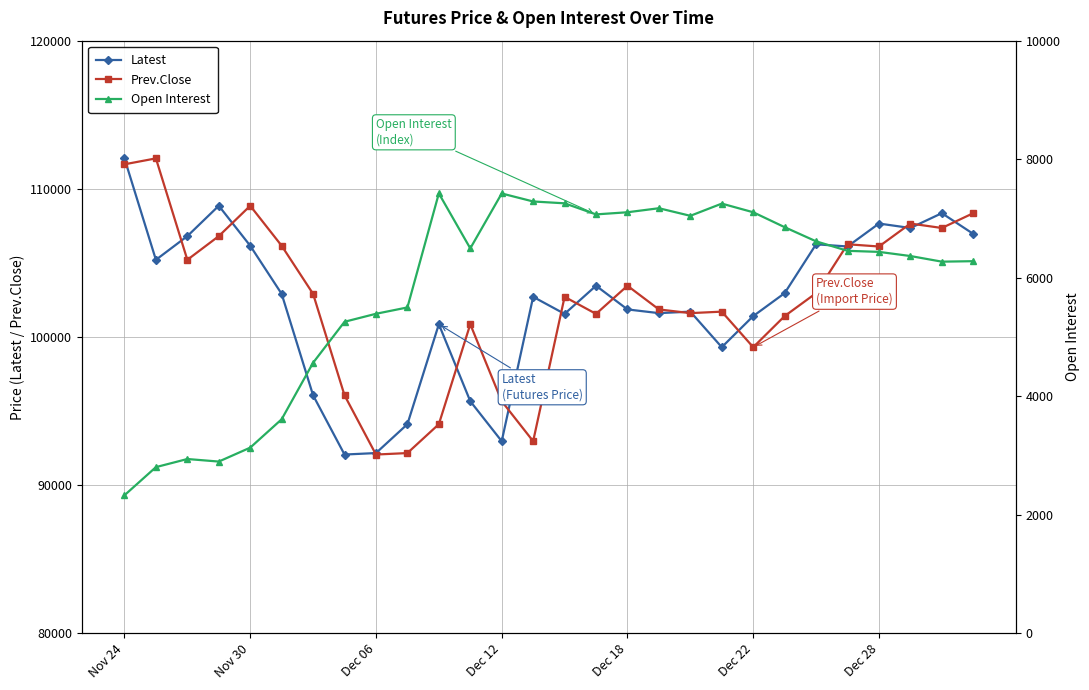

What is the spread (max minus min) of values at 23?

99798